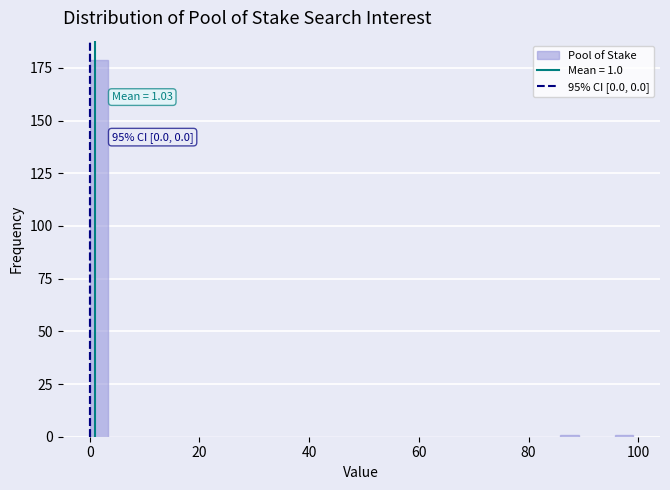

Read against the x-axis, roughly where is the centre of the tallest bar?

2